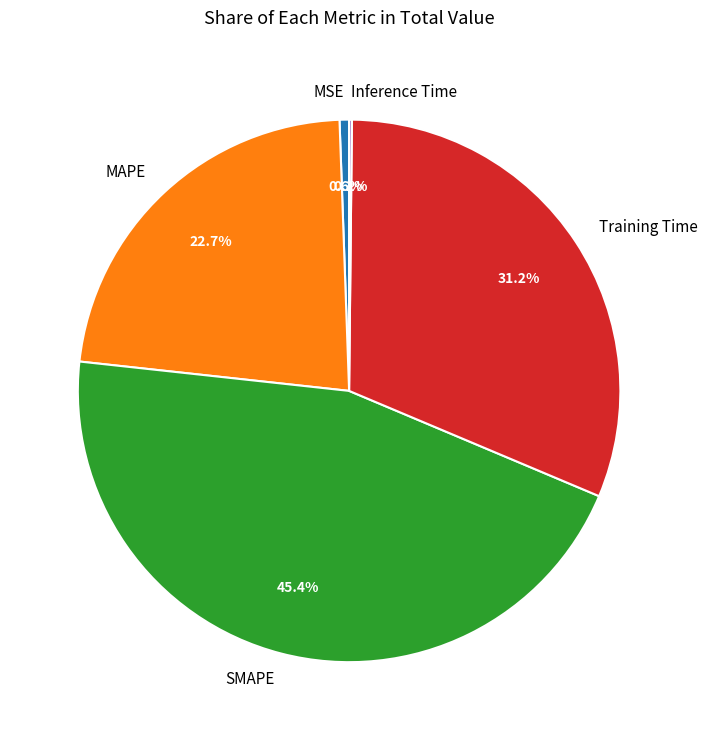

Combined, do Training Time and MAPE account for over 50%?

Yes